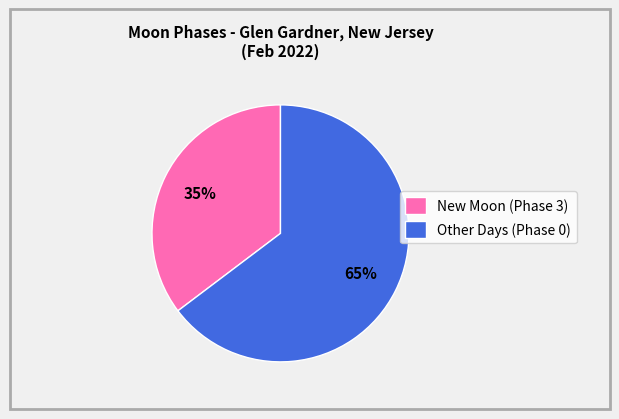

Is there any slice that represents more than half of the pie?

Yes